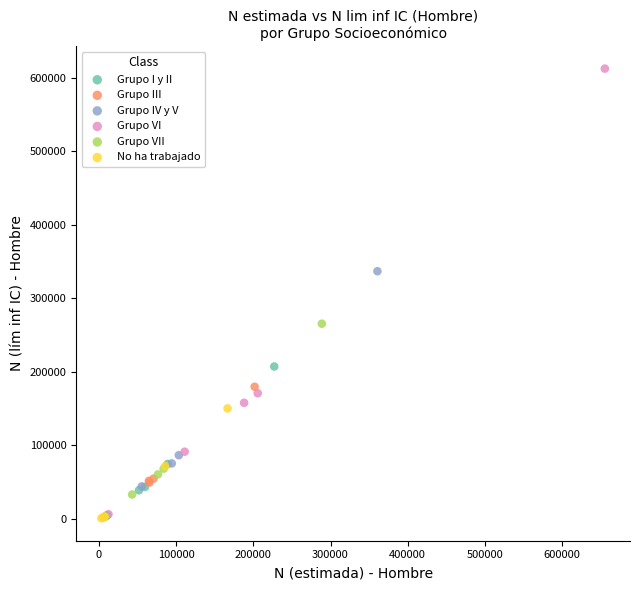

Which series contains the highest Y value?

Grupo VI